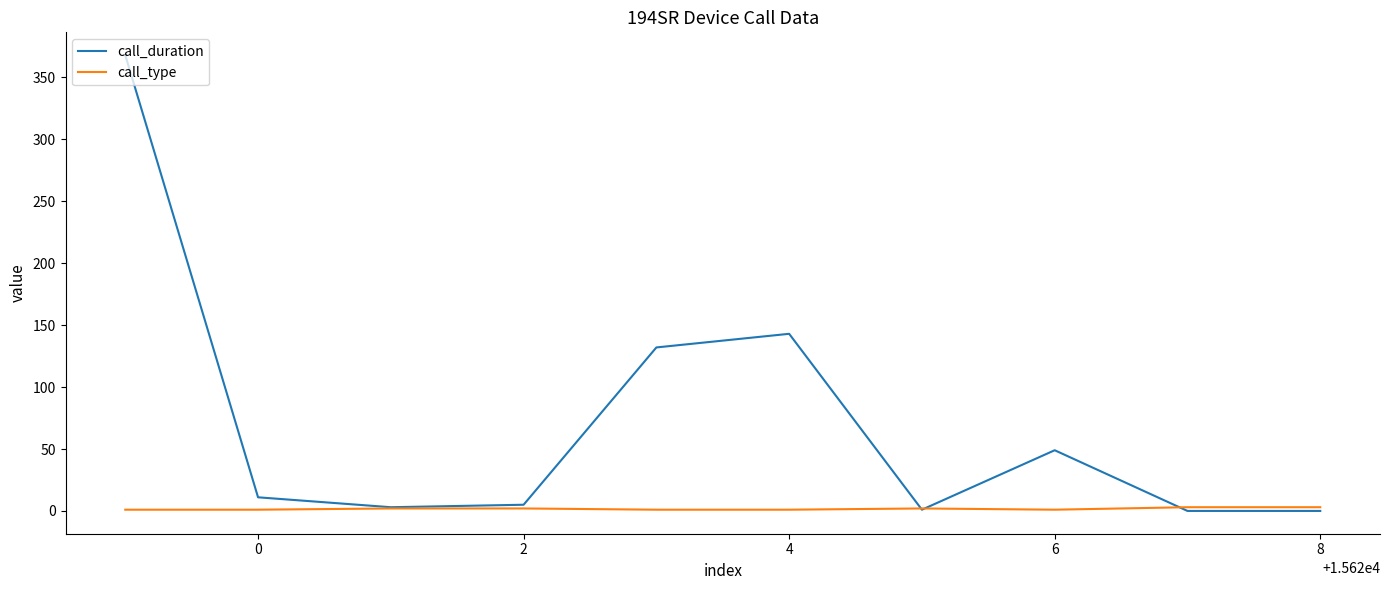

List the series in order of their peak value, lowest first.

call_type, call_duration